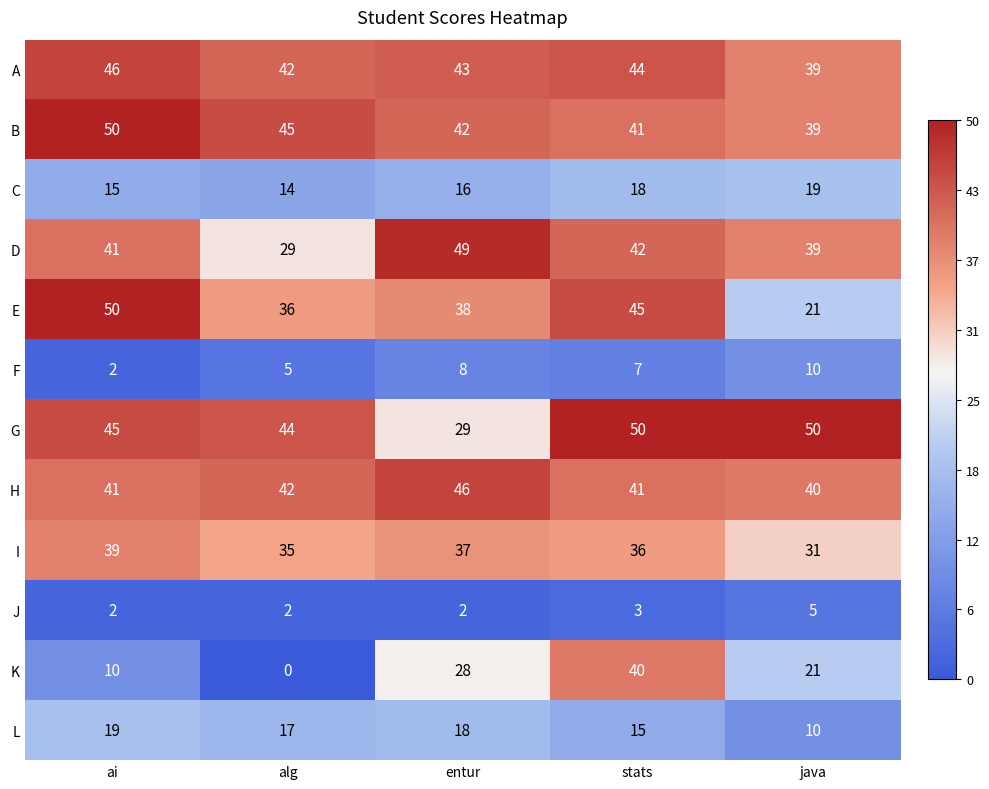

What is the maximum value shown in the chart?

50